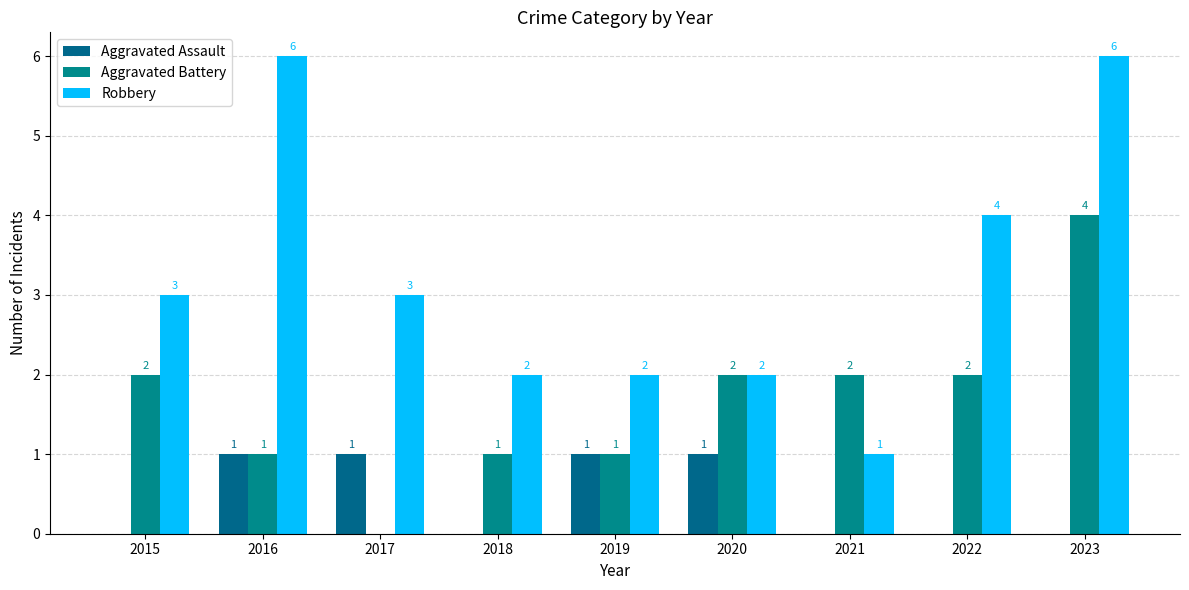

How many groups of bars are there?

9